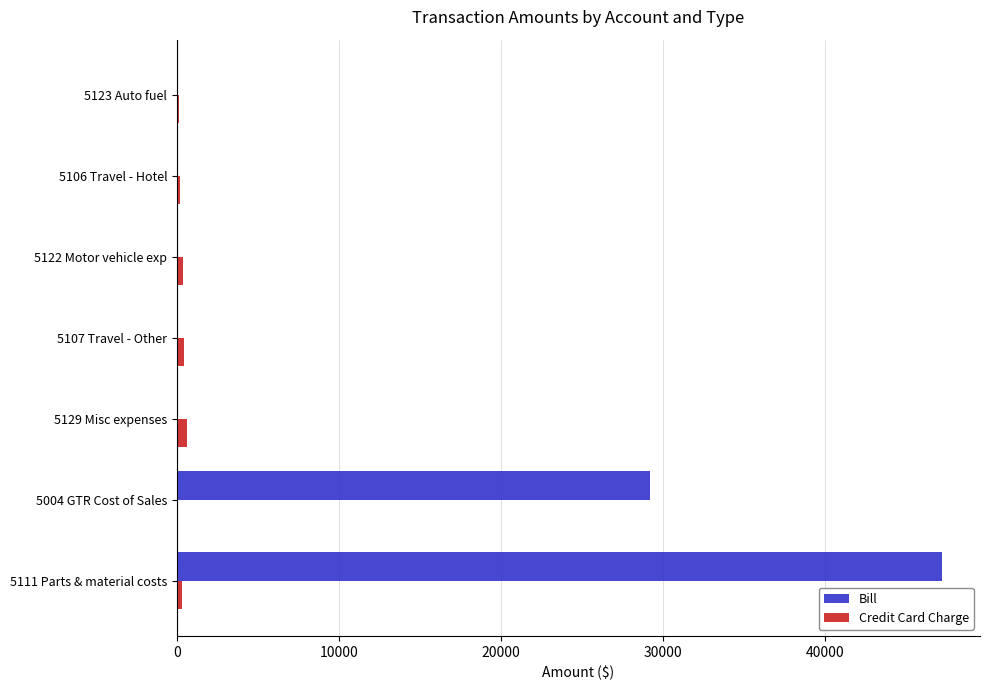

What is the sum of all Bill values?

76453.0